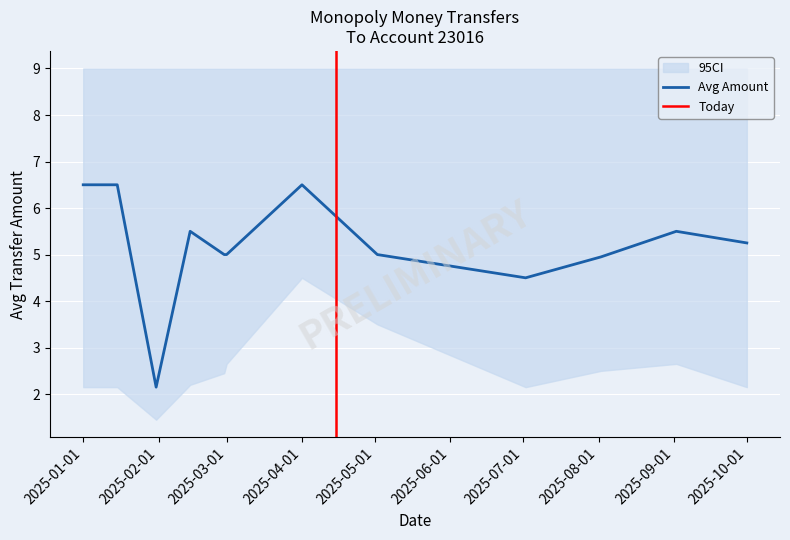

Where does the Avg Amount series first go above 5?

2025-01-01